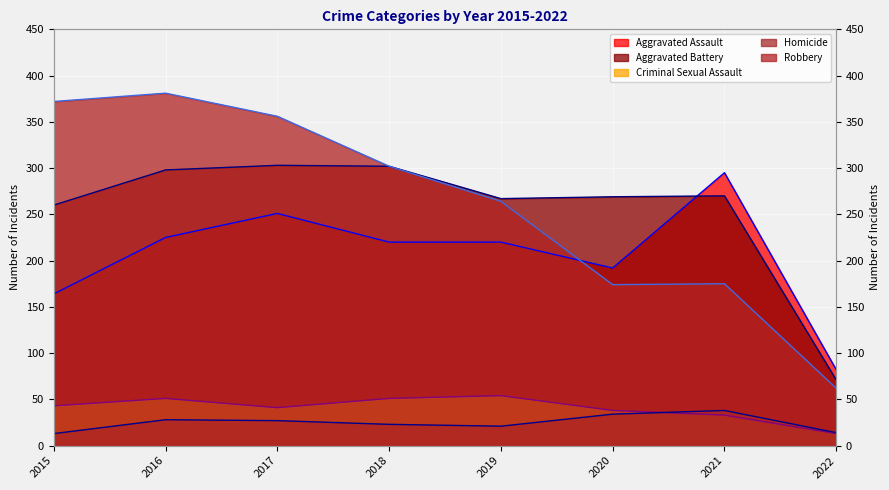

Reading left to right, list all the values displayed in this chart.

Aggravated Assault: 2015=164	2016=225	2017=251	2018=220	2019=220	2020=192	2021=295	2022=82
Aggravated Battery: 2015=260	2016=298	2017=303	2018=302	2019=267	2020=269	2021=270	2022=71
Criminal Sexual Assault: 2015=43	2016=51	2017=41	2018=51	2019=54	2020=38	2021=33	2022=13
Homicide: 2015=13	2016=28	2017=27	2018=23	2019=21	2020=34	2021=38	2022=14
Robbery: 2015=372	2016=381	2017=356	2018=302	2019=264	2020=174	2021=175	2022=62